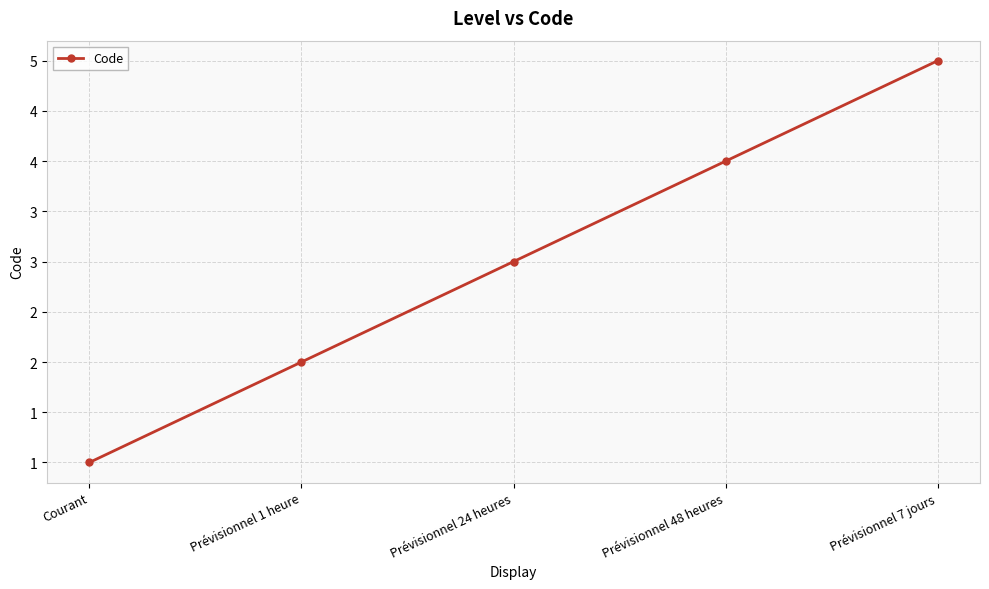

Which has a higher value, Prévisionnel 48 heures or Prévisionnel 7 jours?

Prévisionnel 7 jours